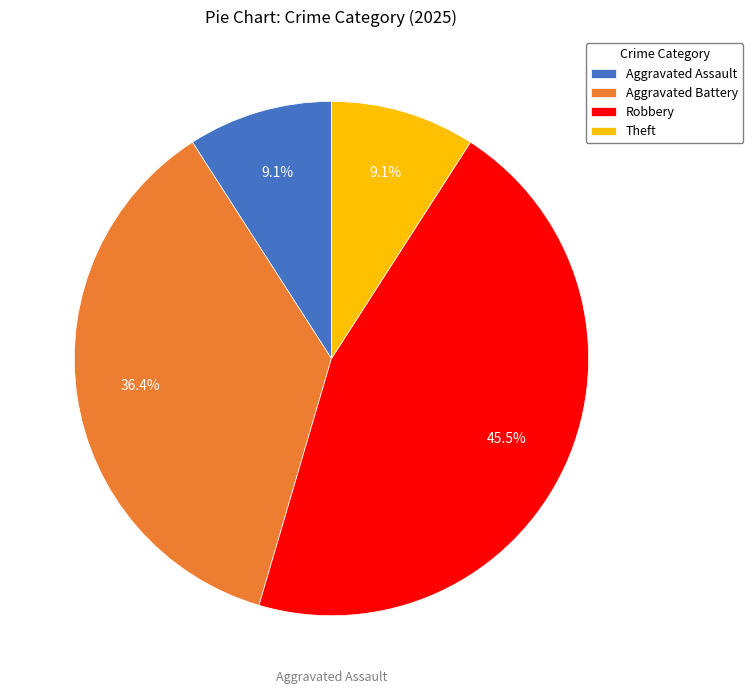

To the nearest percent, what is the difference between the Aggravated Battery and Aggravated Assault slice percentages?

27%